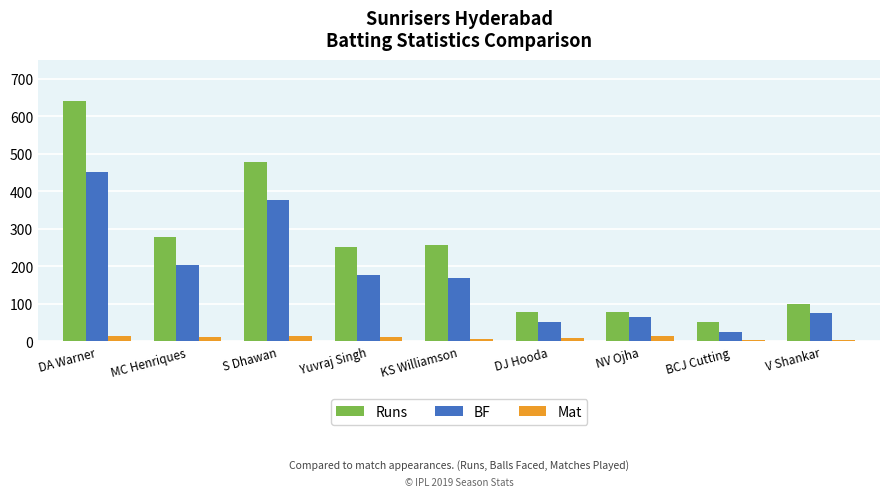

Is it true that Runs equals 101 at V Shankar?

True